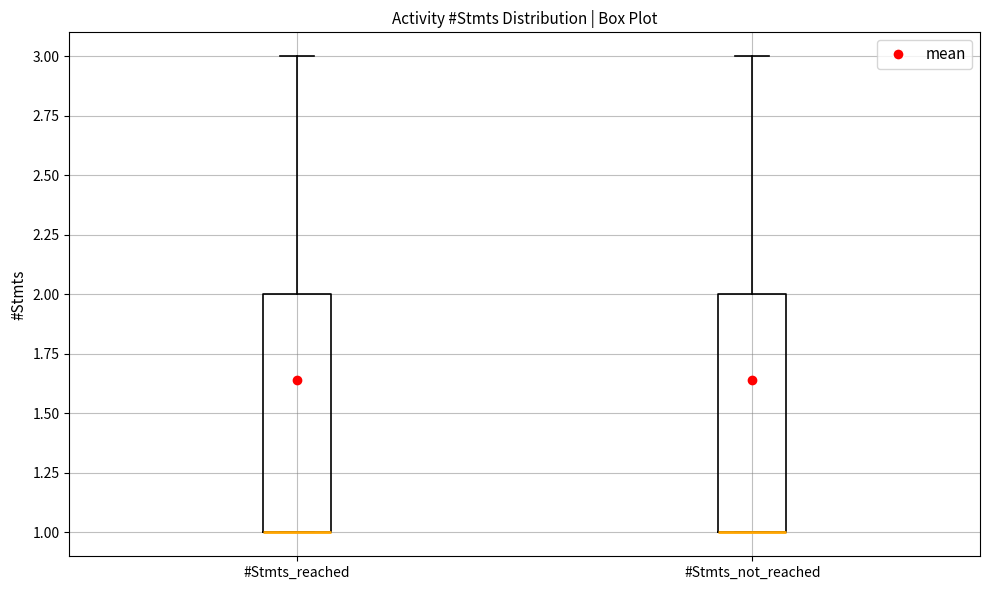

Where does the upper whisker of the box for #Stmts_reached end on the y-axis? The values are not printed on the chart, so give them approximately, as read against the axis.

3